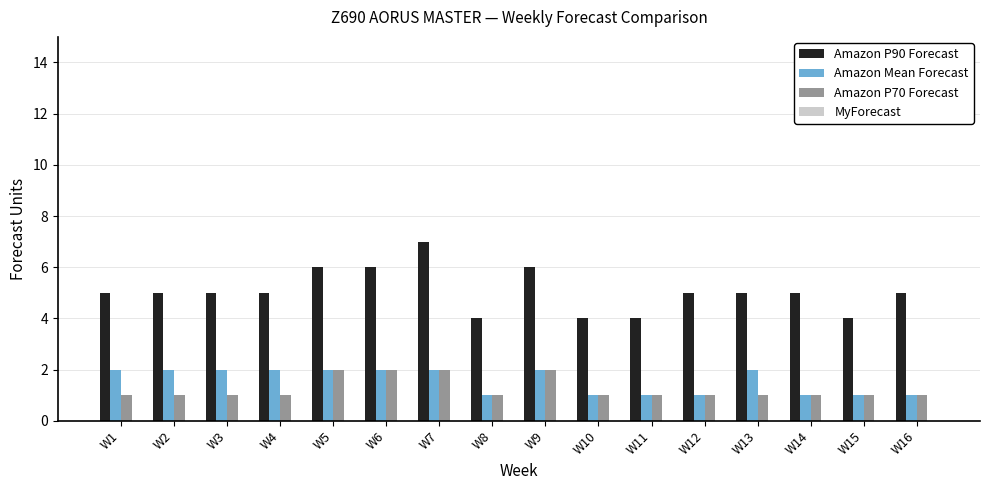

Is it true that Amazon P70 Forecast equals 0 at W3?

False